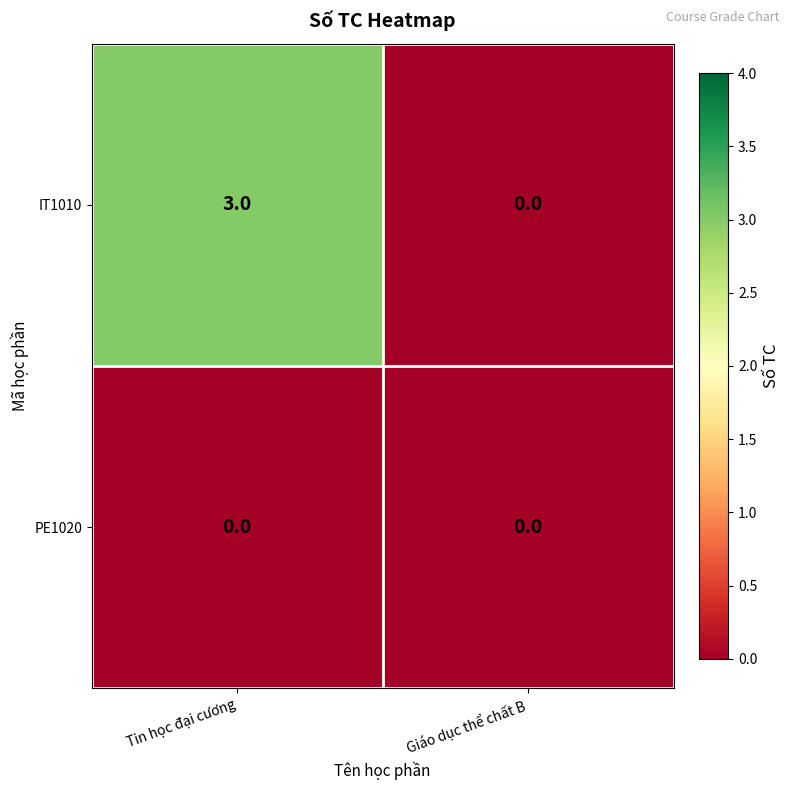

The value of IT1010 at Giáo dục thể chất B is 0. True or false?

True